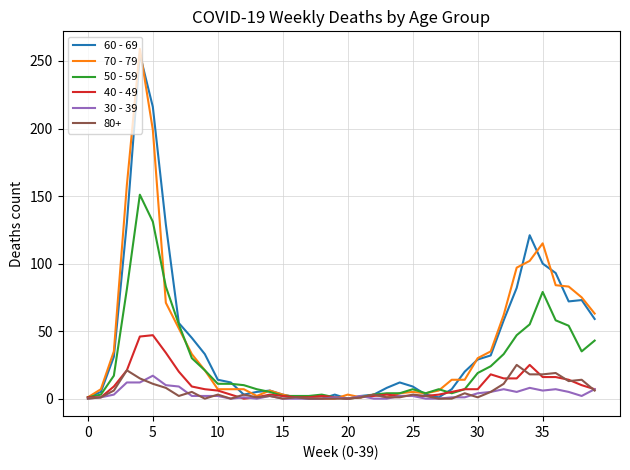

What are all the series names shown in the legend?

60 - 69, 70 - 79, 50 - 59, 40 - 49, 30 - 39, 80+